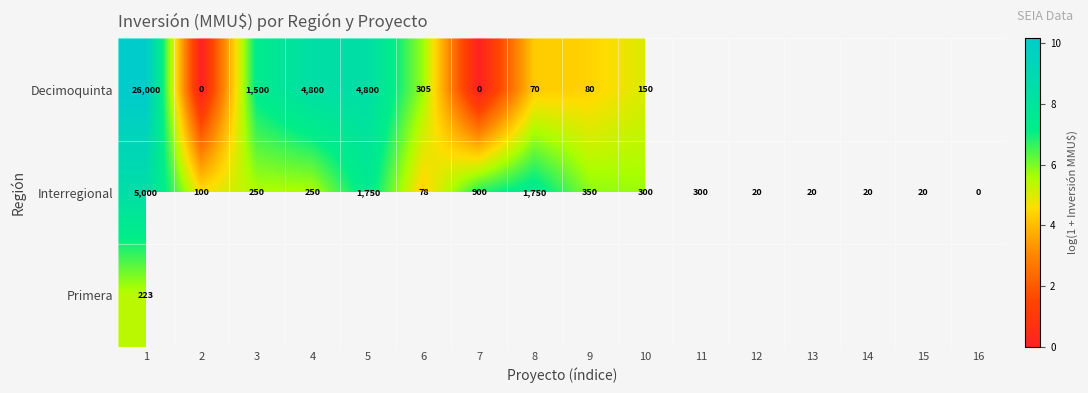

How many data points in Interregional are less than 250?

7